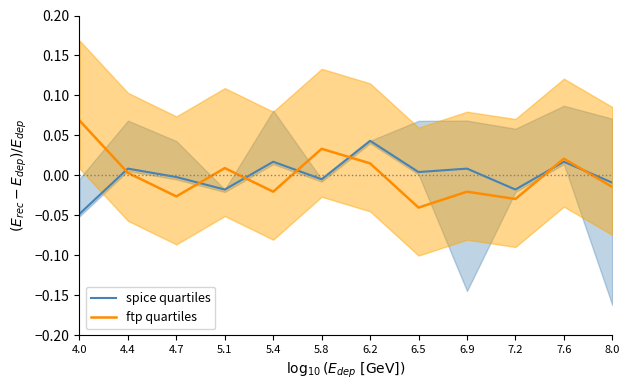

True or false: ftp quartiles and spice quartiles cross at least once.

True